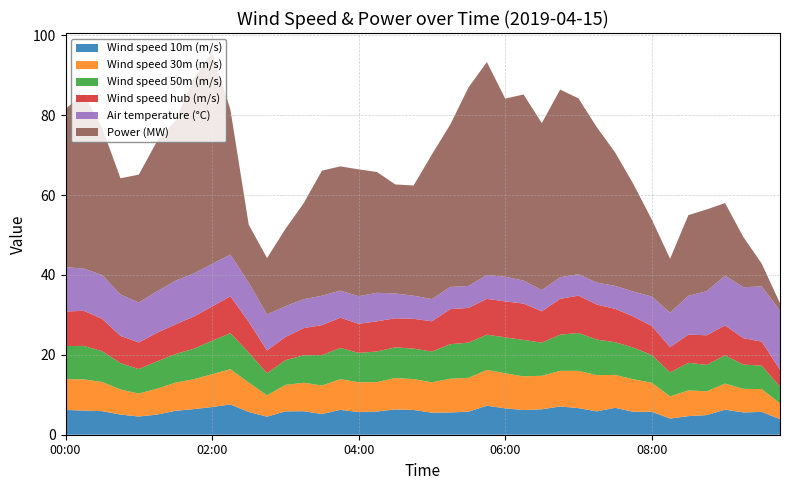

Reading left to right, transcribe all the data shown in this chart.

Wind speed 10m (m/s): 6.2	6.0	5.9	5.0	4.6	5.0	6.0	6.4	6.9	7.6	5.7	4.5	5.8	5.9	5.2	6.2	5.7	5.8	6.3	6.2	5.5	5.6	5.8	7.3	6.6	6.2	6.4	7.1	6.7	5.8	6.7	5.7	5.8	4.1	4.7	4.9	6.3	5.6	5.7	3.9
Wind speed 30m (m/s): 7.7	7.8	7.3	6.3	5.7	6.5	7.0	7.5	8.2	8.8	7.4	5.3	6.6	7.1	7.1	7.7	7.5	7.4	7.9	7.7	7.6	8.4	8.5	9.0	8.8	8.4	8.4	8.9	9.3	9.1	8.2	8.1	7.3	5.5	6.4	6.0	6.5	5.9	5.7	4.0
Wind speed 50m (m/s): 8.3	8.4	7.7	6.6	6.1	6.8	7.1	7.7	8.4	9.0	7.5	5.5	6.2	6.9	7.6	7.8	7.3	7.7	7.7	7.6	7.7	8.6	8.8	8.8	9.0	9.1	8.3	9.1	9.5	8.9	8.2	7.9	6.9	6.0	6.9	6.6	7.1	6.1	5.9	4.1
Wind speed hub (m/s): 8.7	8.8	8.1	6.8	6.6	7.2	7.4	8.0	8.6	9.2	7.7	5.7	5.8	6.8	7.5	7.6	7.3	7.6	7.3	7.4	7.6	8.8	8.7	9.0	9.0	9.1	7.8	9.0	9.3	8.8	8.3	7.8	7.3	6.3	7.1	7.4	7.5	6.6	6.0	4.3
Air temperature (°C): 11.1	10.6	11.0	10.4	10.0	10.4	10.9	10.8	10.6	10.4	9.8	9.0	7.7	7.2	7.4	6.8	6.9	7.1	6.2	5.8	5.5	5.6	5.5	6.0	6.2	5.8	5.3	5.4	5.4	5.5	5.8	6.3	7.4	8.6	9.7	11.0	12.5	12.8	13.8	14.8
Power (MW): 39.7	43.7	36.8	29.1	32.0	37.6	40.0	48.8	53.0	36.3	14.5	14.1	19.3	24.0	31.3	31.1	31.8	30.2	27.3	27.6	36.2	40.7	49.7	53.3	44.6	46.6	41.8	47.0	44.0	38.9	33.4	26.9	19.3	13.5	20.2	20.5	18.2	12.6	5.7	1.8